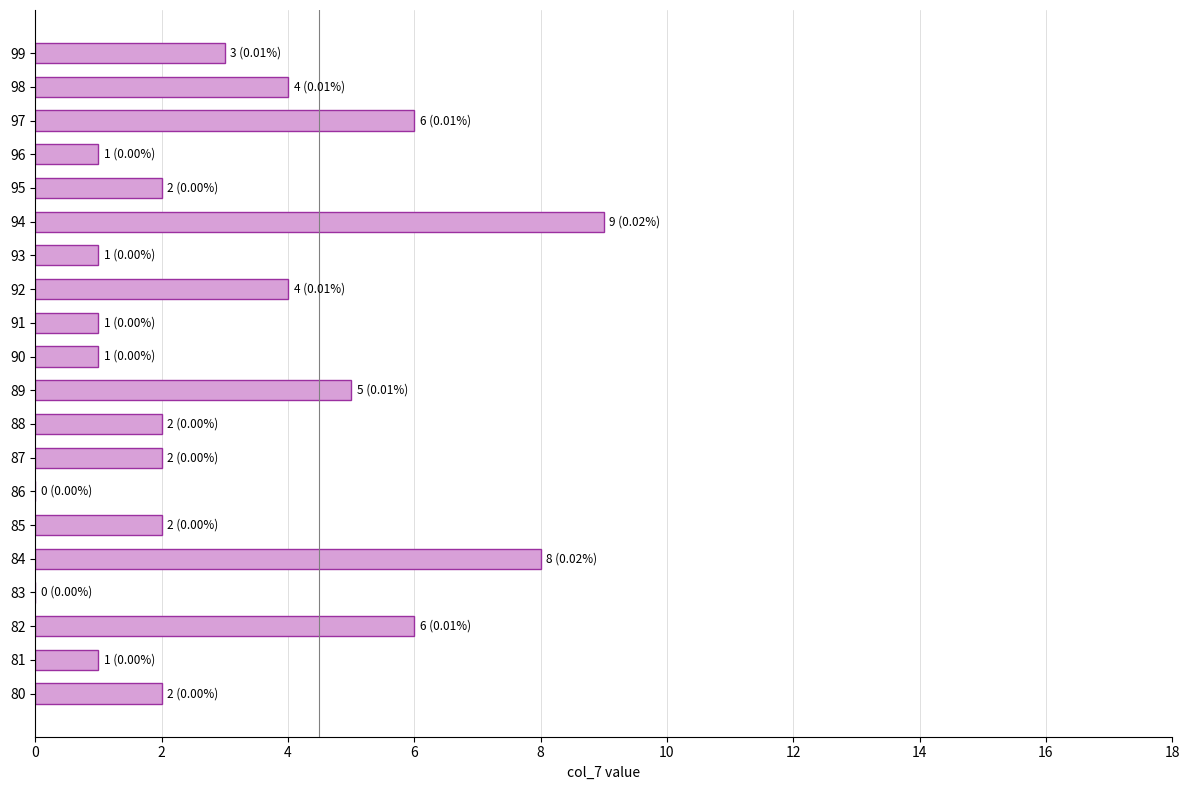

True or false: the data shows 6 at 97.

True